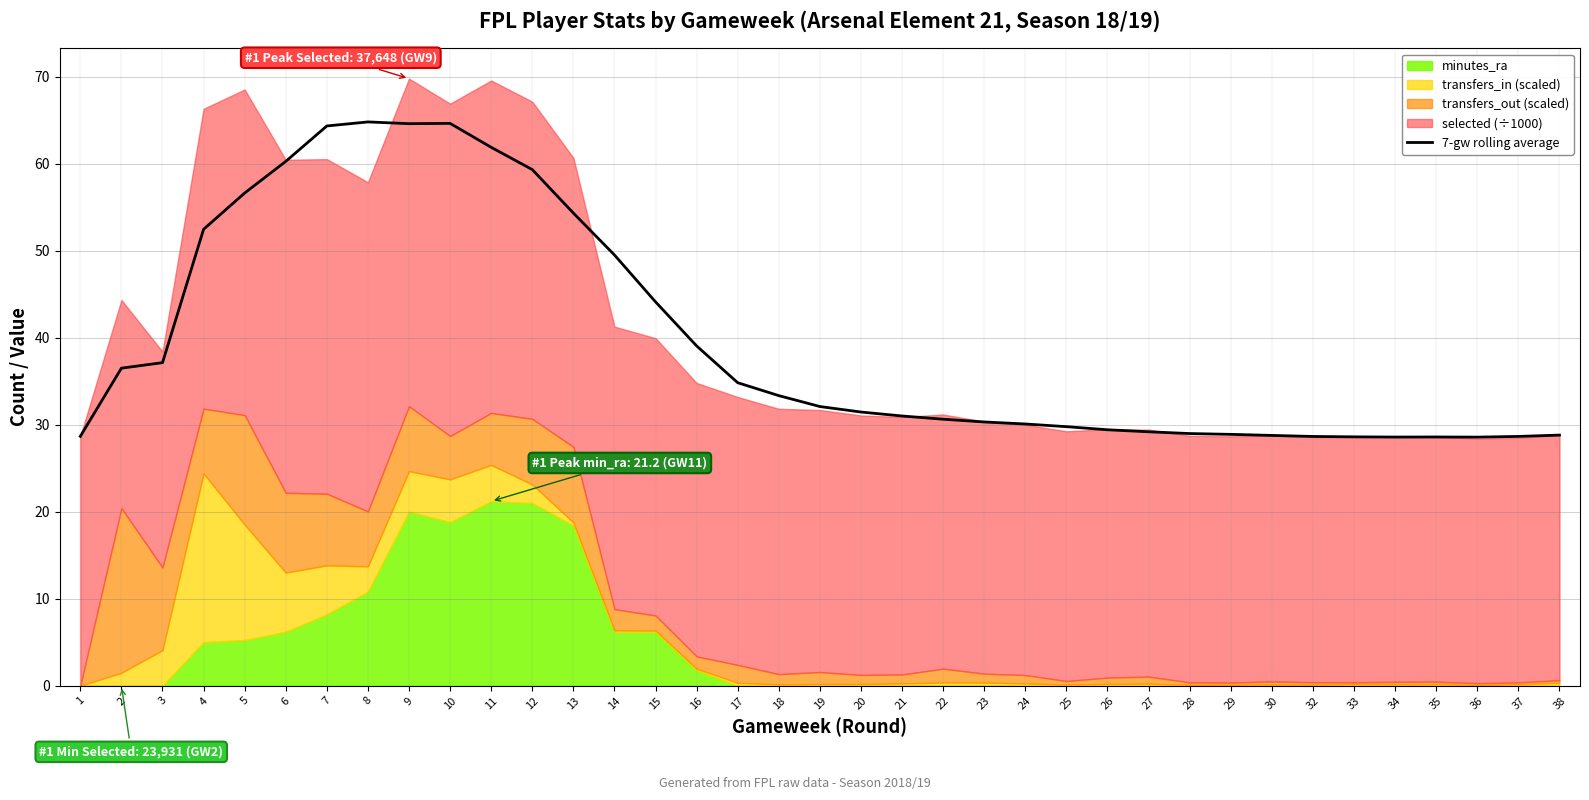

The value at 7 is 19.5. True or false?

False